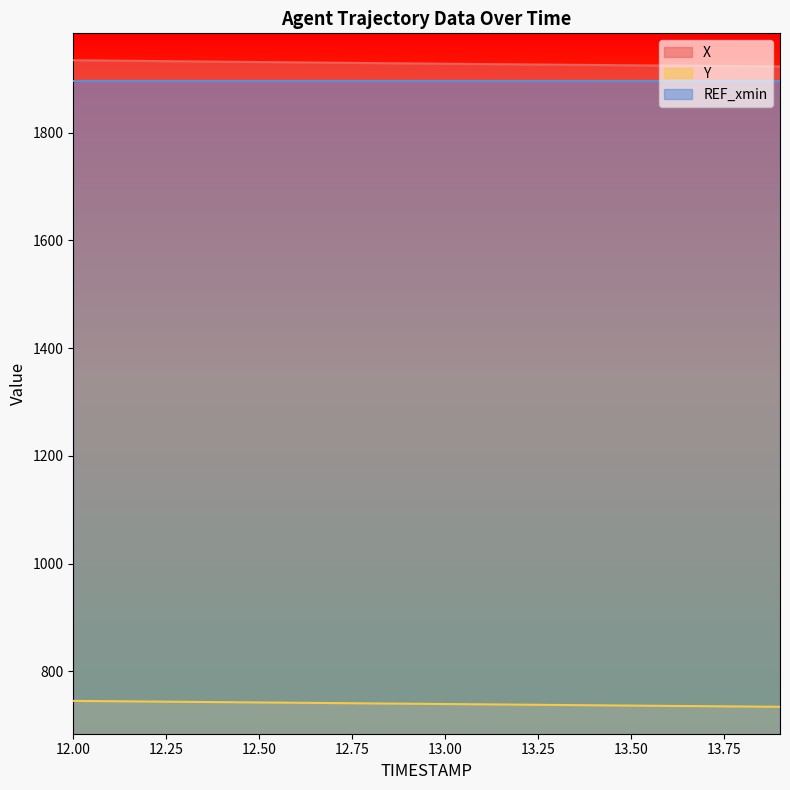

At which label does X first exceed 1928?

12.00